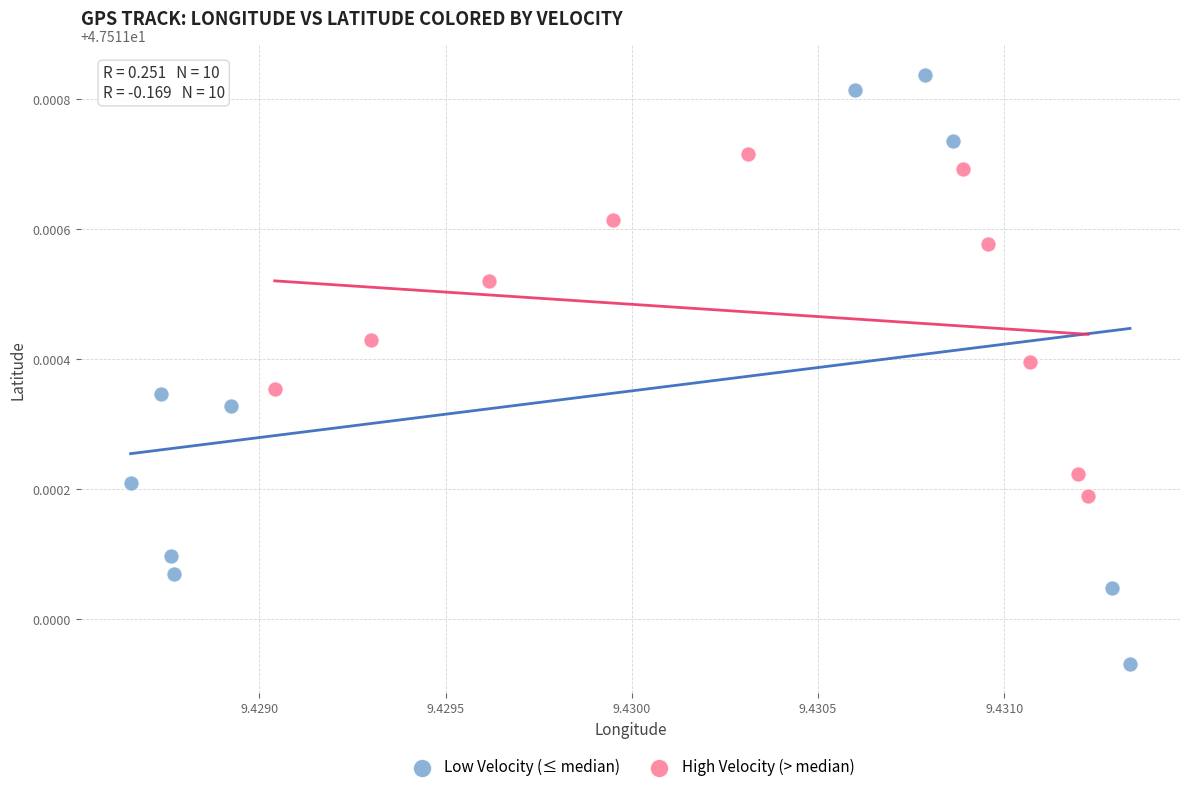

Which series contains the lowest Y value?

Low Velocity (≤ median)